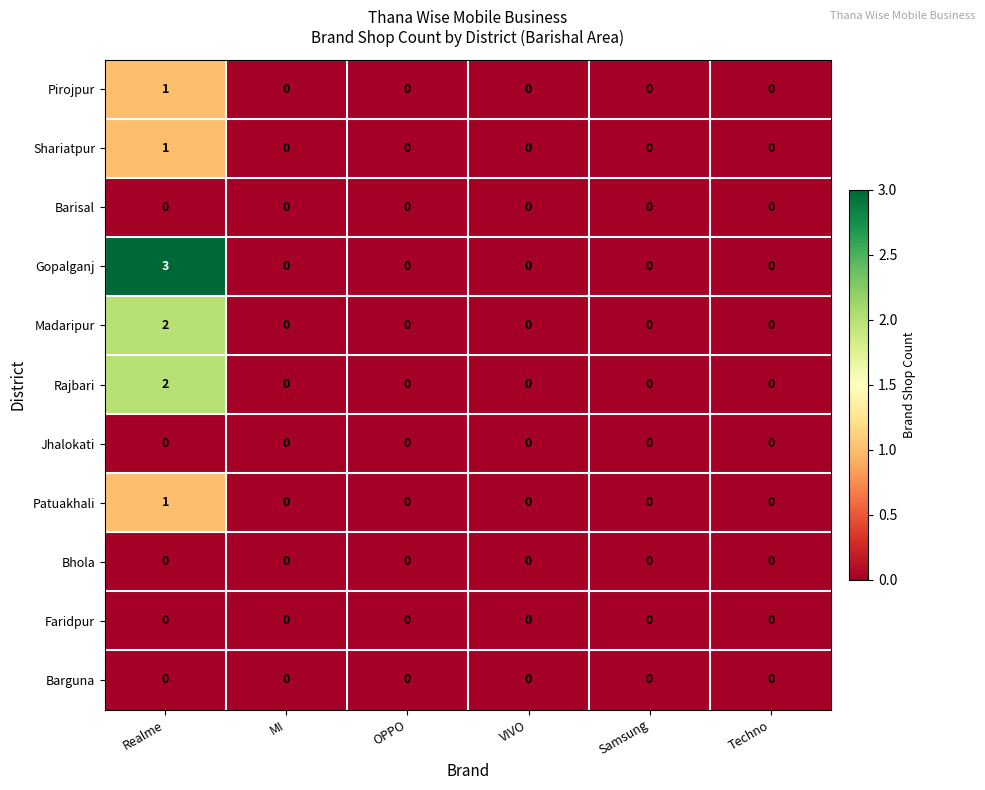

Which series has the largest range (max minus min)?

Gopalganj